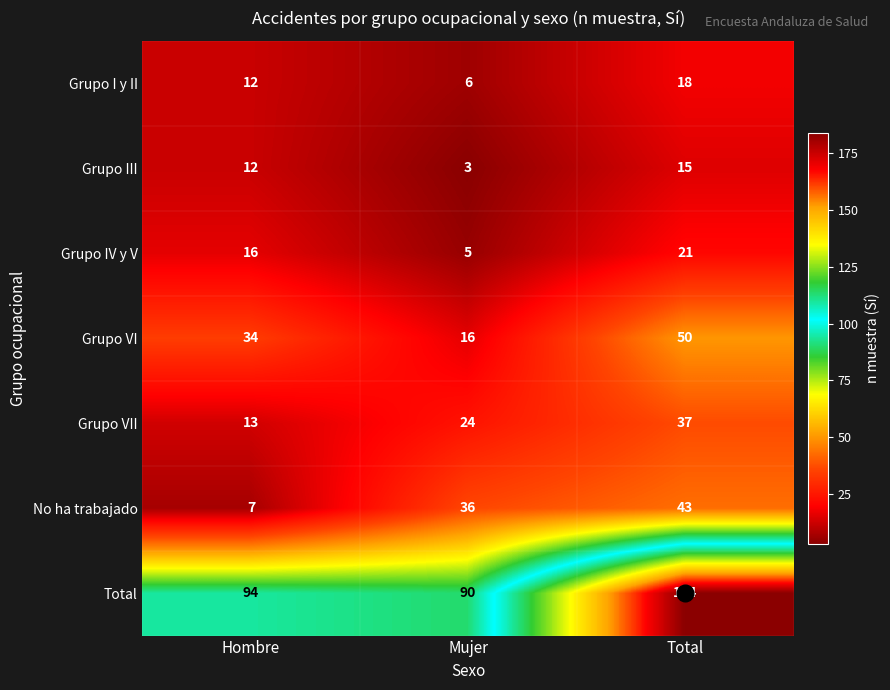

The Grupo VII series shows 3 at Hombre. True or false?

False